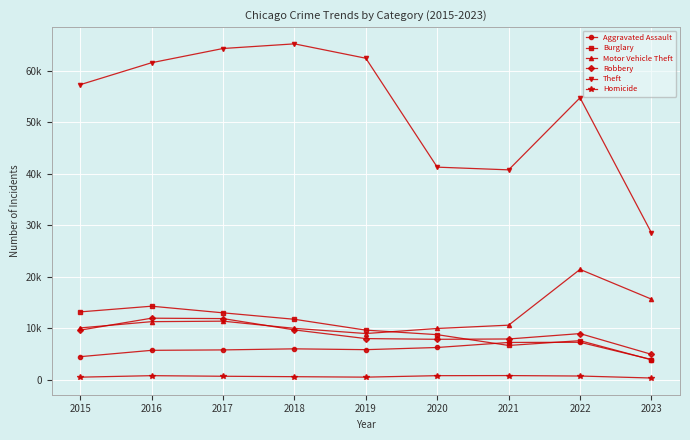

True or false: Theft and Motor Vehicle Theft intersect in this chart.

False